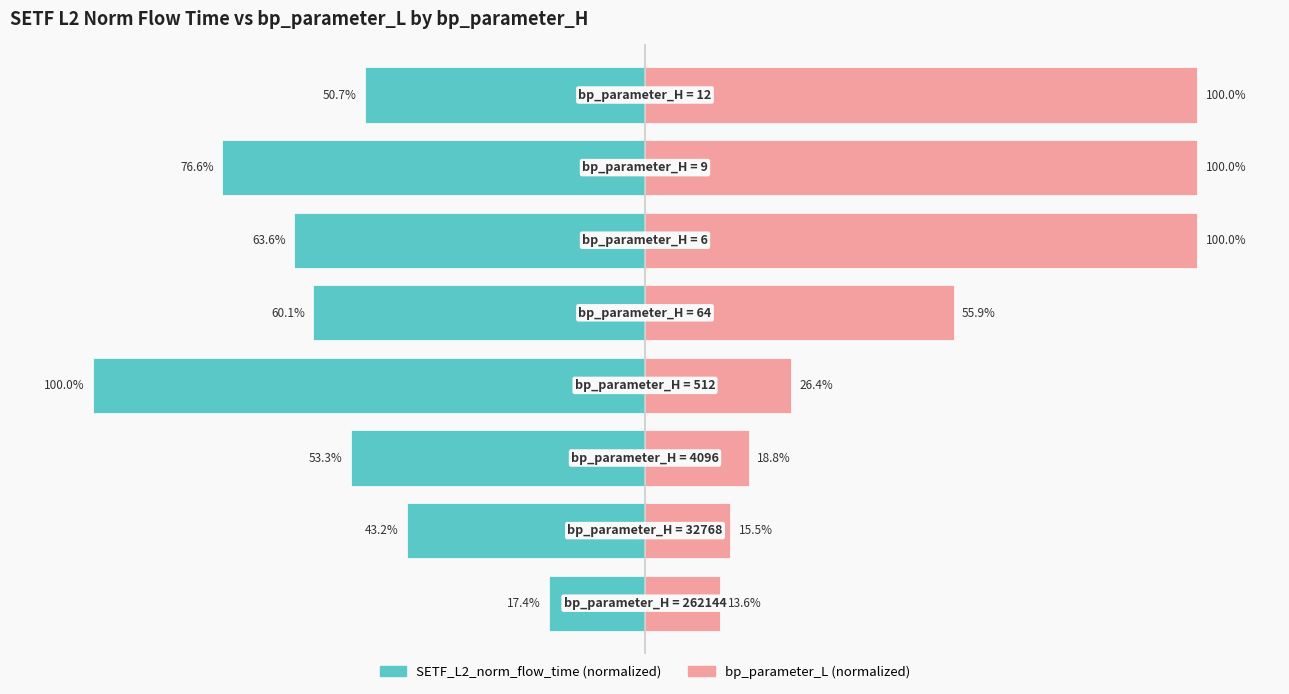

How many groups of bars are there?

8